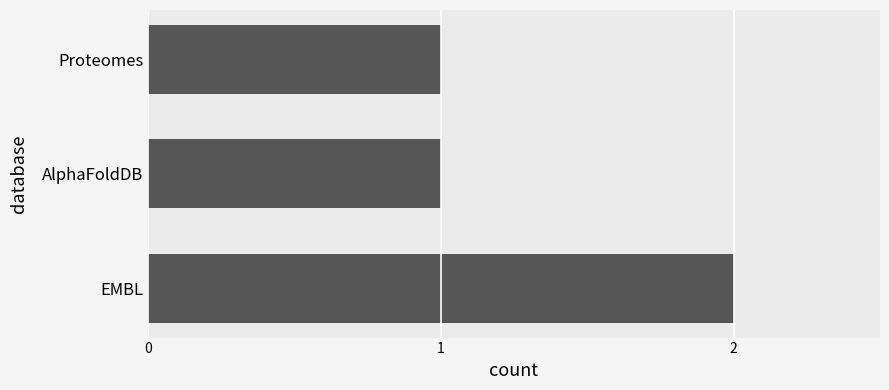

What is the sum of the values at AlphaFoldDB and EMBL?

3